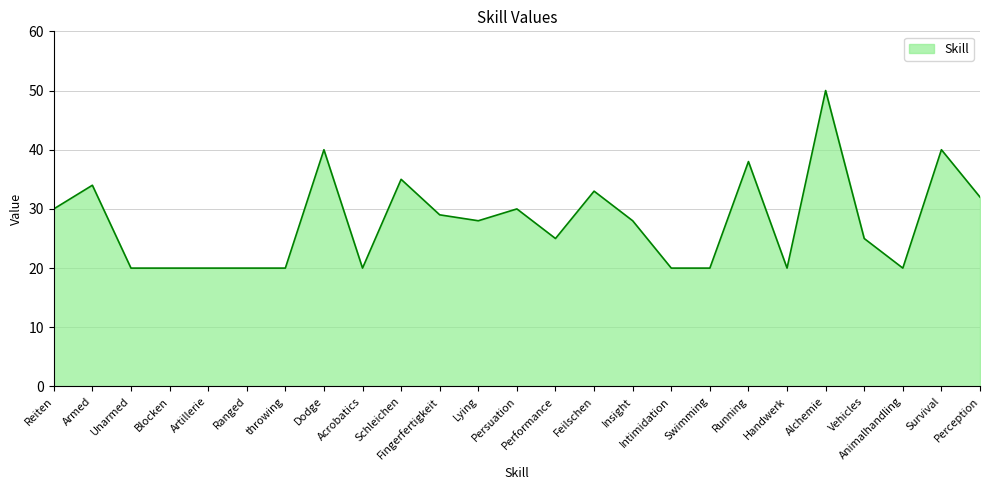

What is the difference between the maximum and minimum values?

30